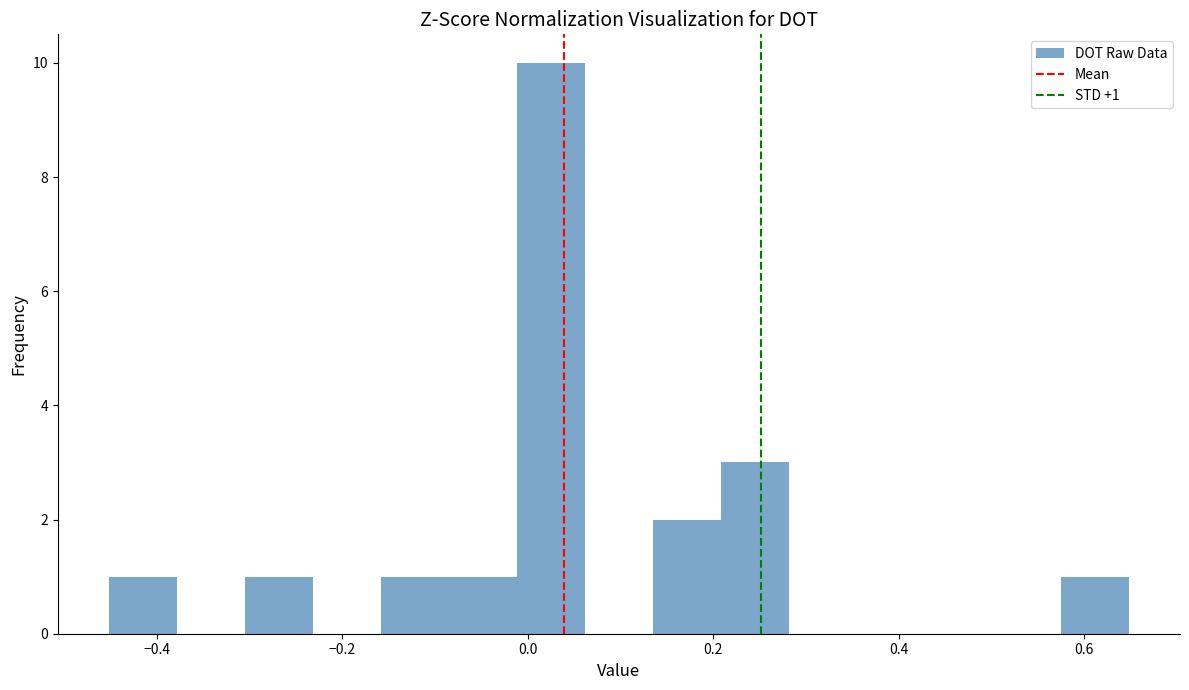

Read against the x-axis, roughly where is the centre of the tallest bar?

0.02